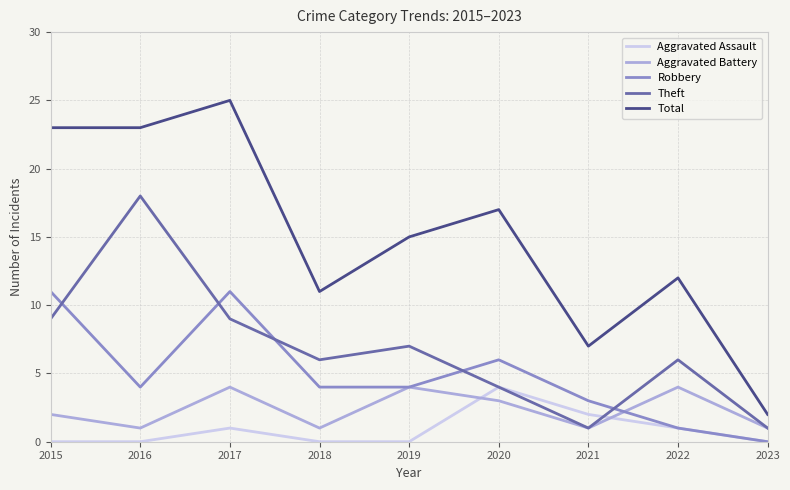

True or false: Total and Aggravated Assault cross at least once.

False